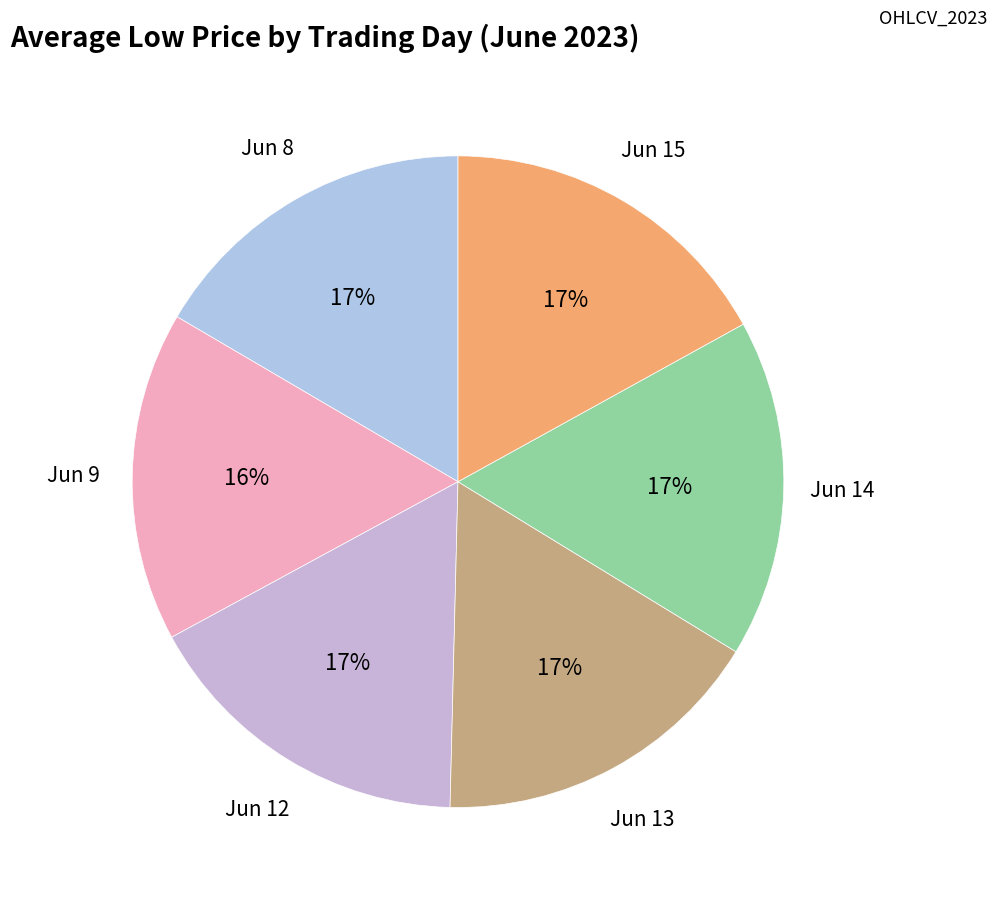

To the nearest percent, what portion does Jun 9 represent?

16%